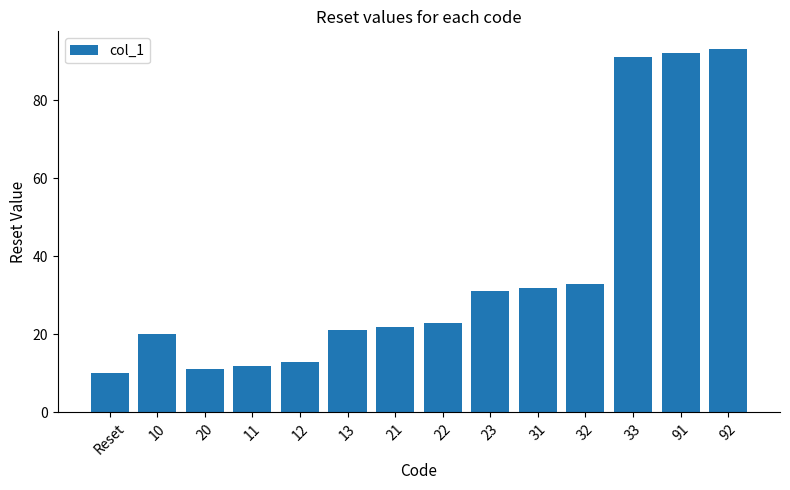

How many data points does each series have?

14